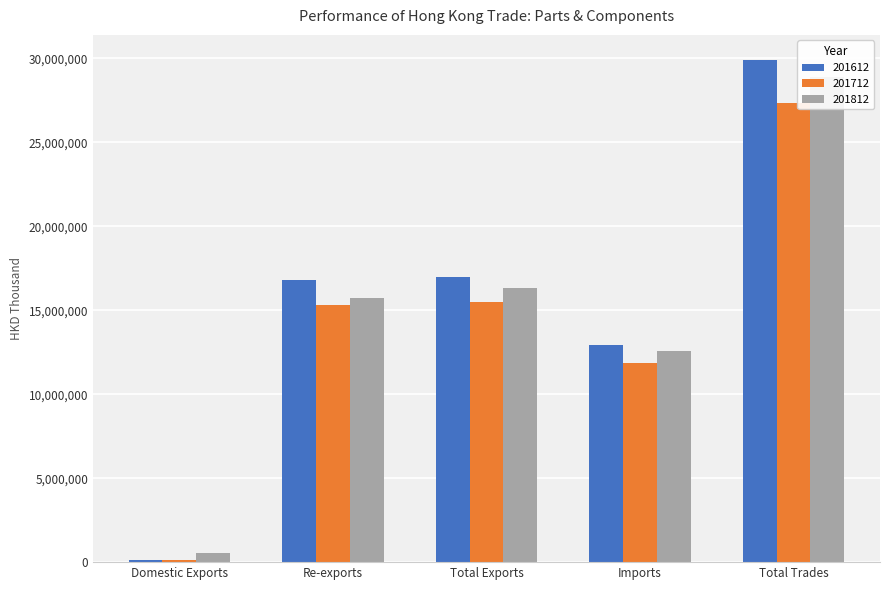

How many bars are there in total?

15